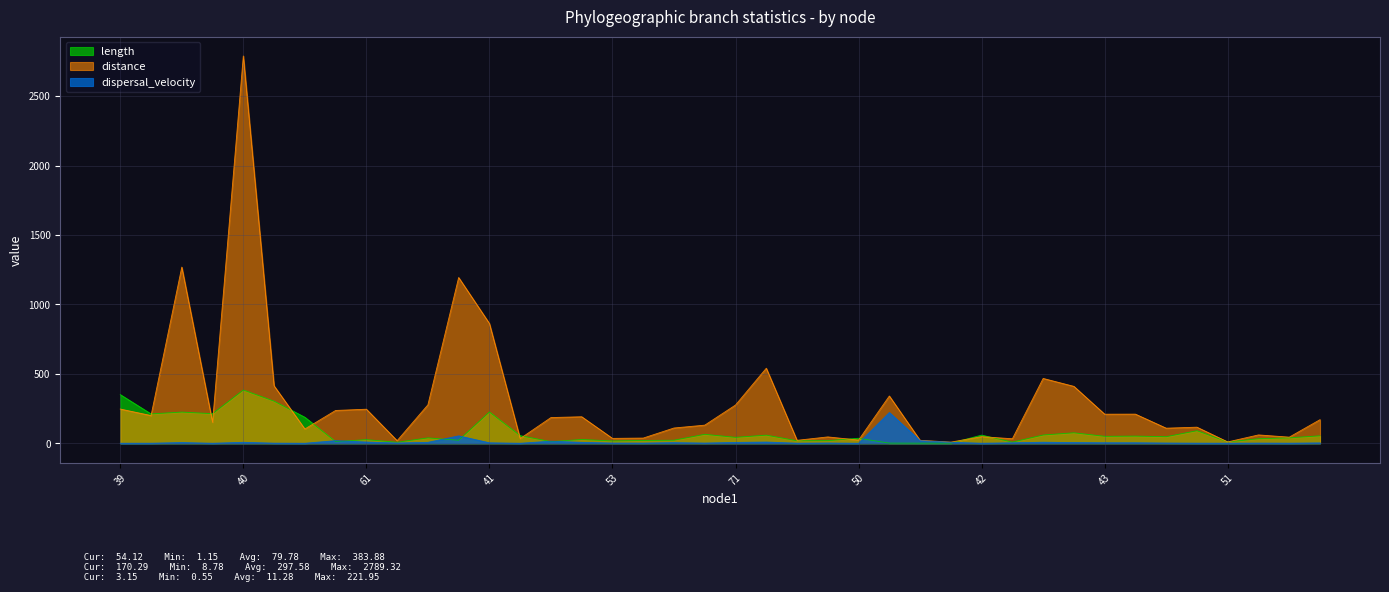

Which series changed the most between 60 and 42?

distance